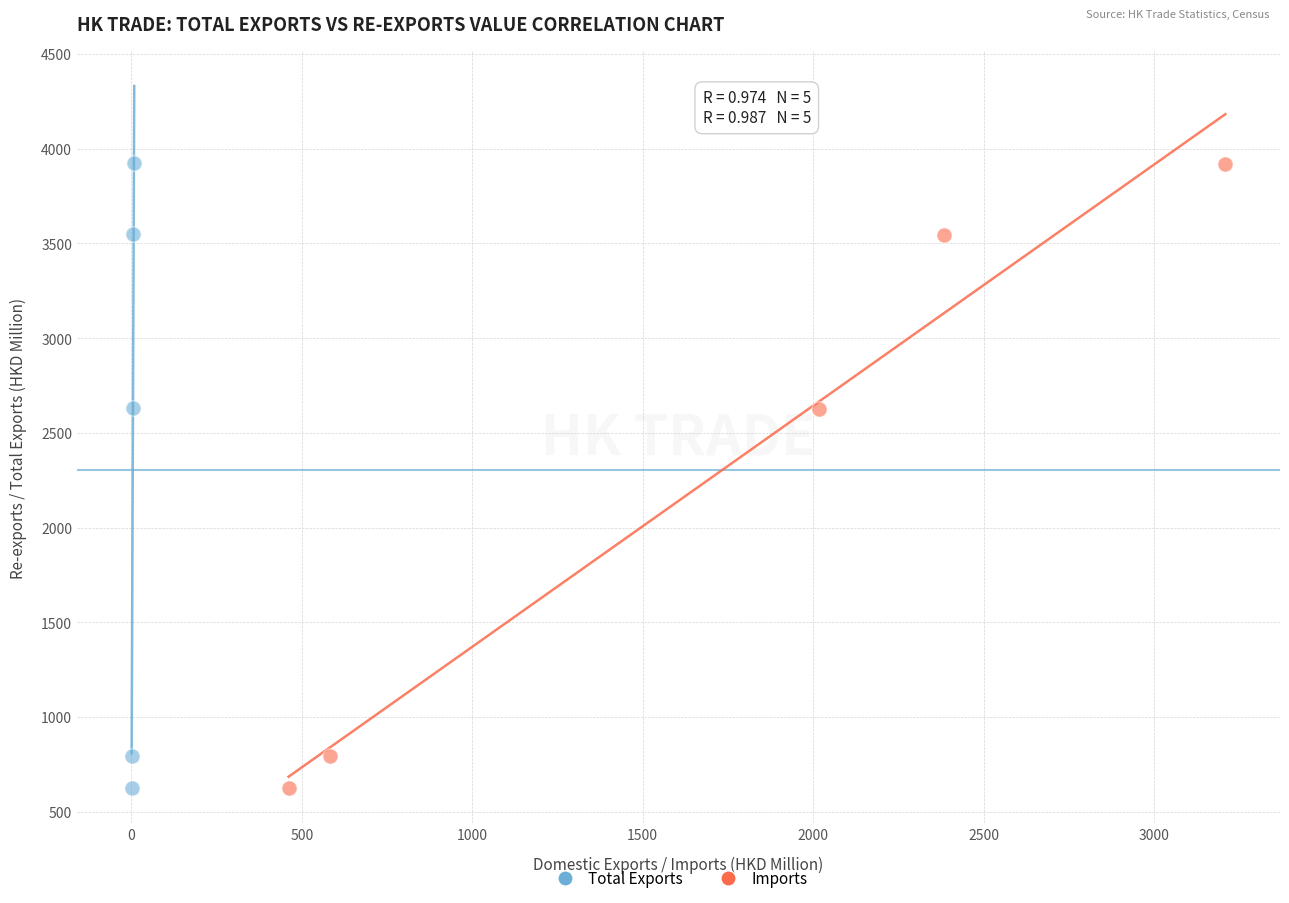

Which series has the widest spread of Y values?

Total Exports